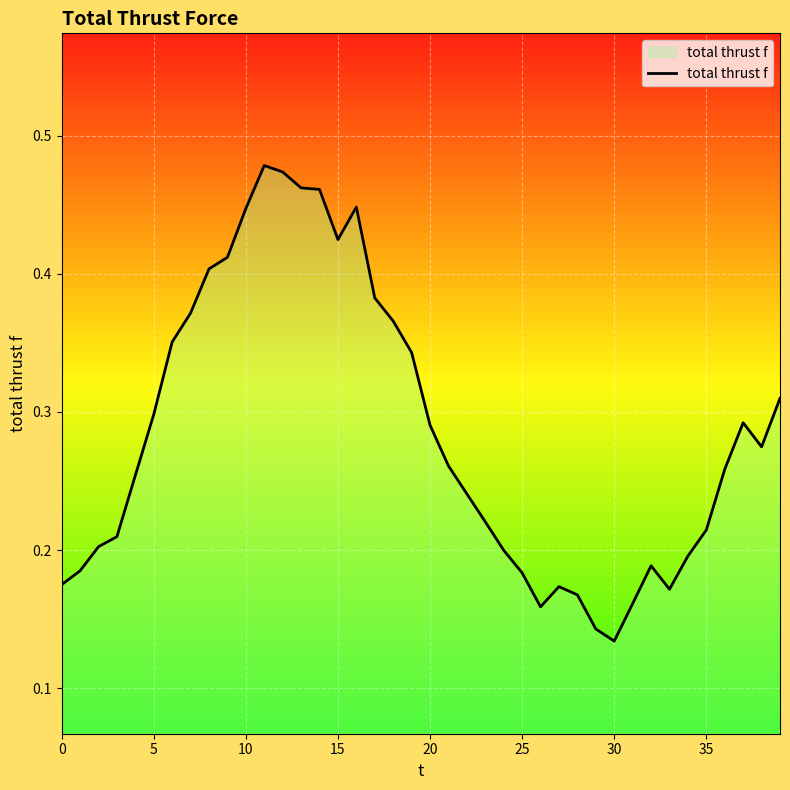

Does the chart have visible grid lines?

Yes